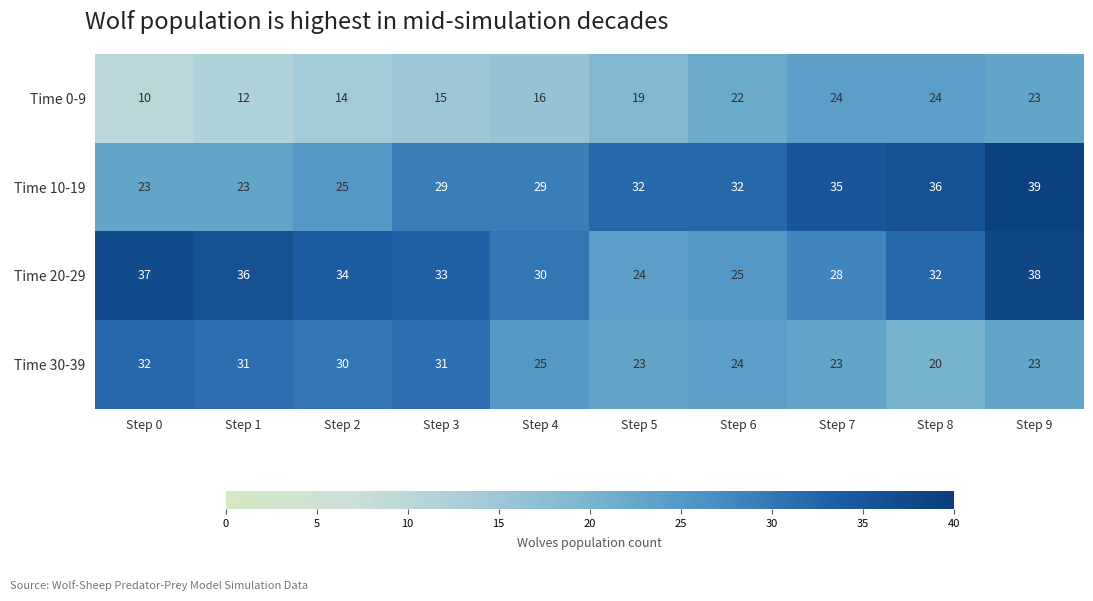

How many data points does each series have?

10